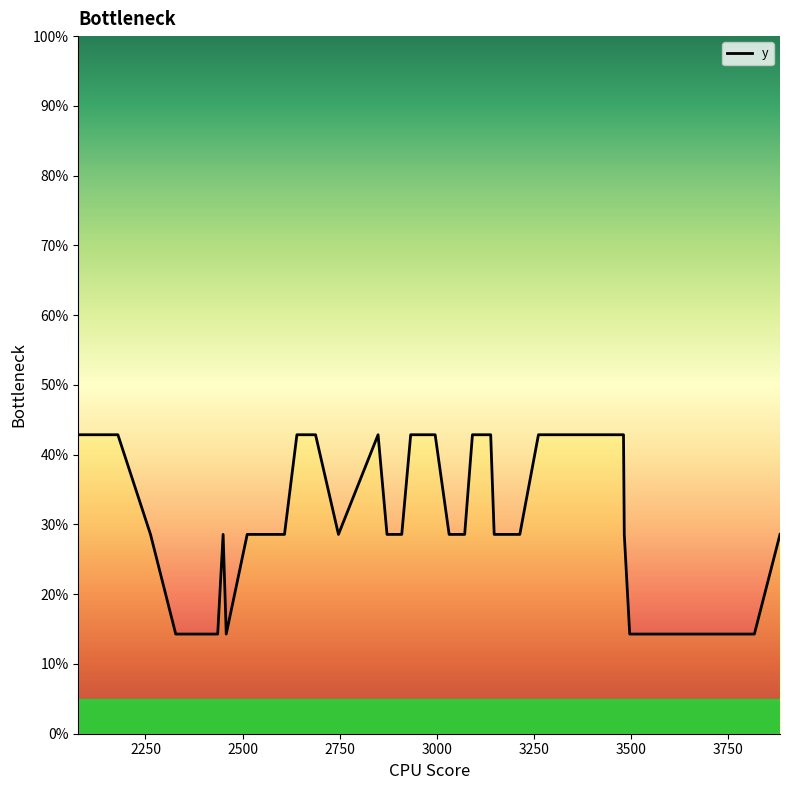

How many lines are shown in the chart?

1